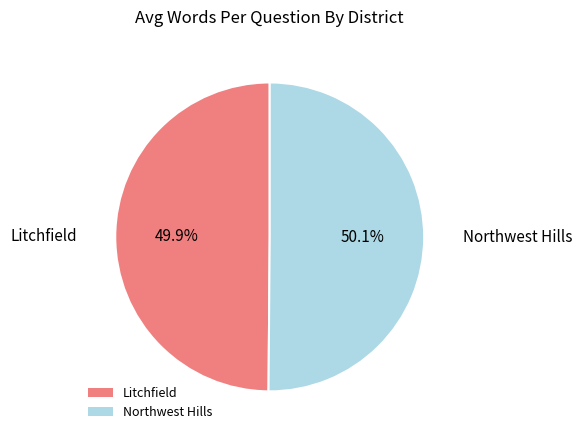

Combined, do Northwest Hills and Litchfield account for over 50%?

Yes